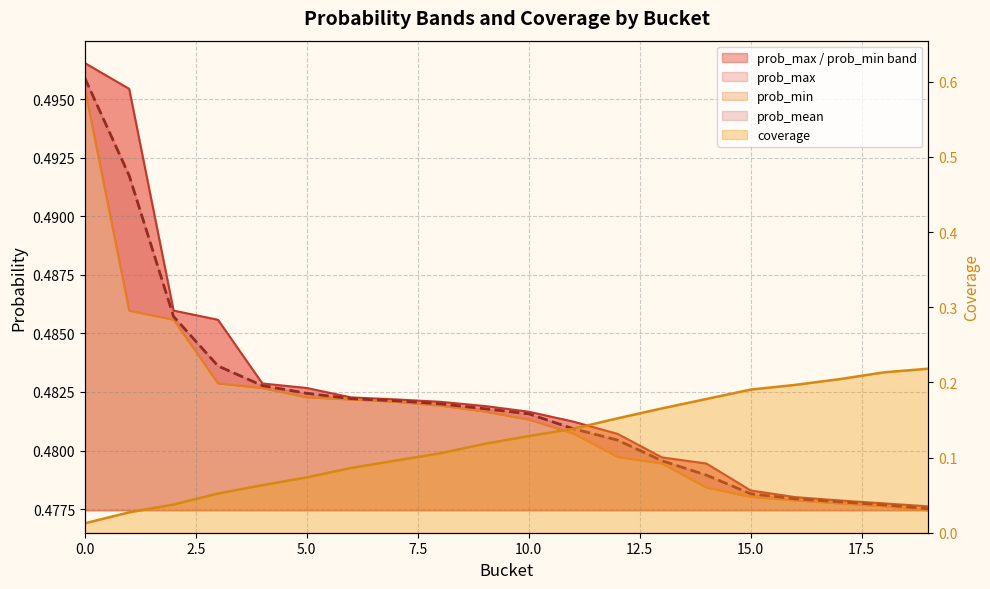

True or false: prob_max and prob_min cross at least once.

False